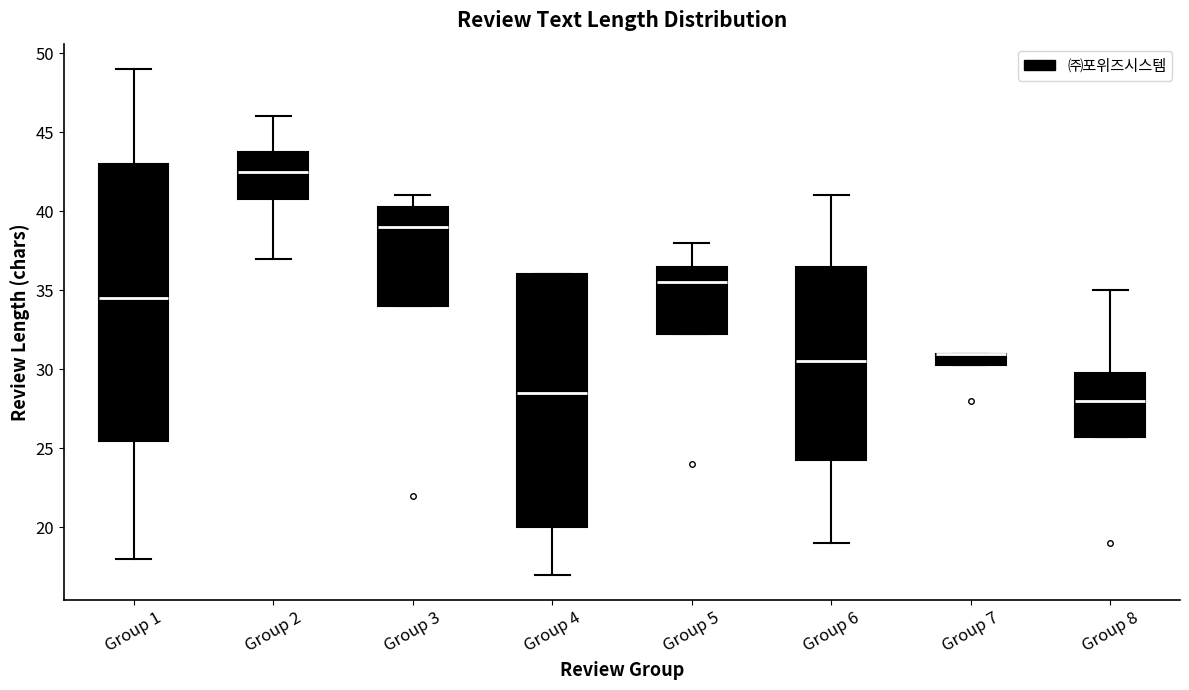

Reading left to right, transcribe this box plot: for each box, give where its median line is, the range the box spans, and where its two whiskers end, as read against the y-axis. The values are not printed on the chart, so give them approximately, as read against the axis.

Group 1: median 34.5, box 25.5 to 43.0, whiskers 18.0 to 49.0
Group 2: median 42.5, box 41.0 to 44.0, whiskers 37.0 to 46.0
Group 3: median 39.0, box 34.0 to 40.5, whiskers 34.0 to 41.0
Group 4: median 28.5, box 20.0 to 36.0, whiskers 17.0 to 36.0
Group 5: median 35.5, box 32.5 to 36.5, whiskers 32.5 to 38.0
Group 6: median 30.5, box 24.5 to 36.5, whiskers 19.0 to 41.0
Group 7: median 31.0 (drawn on the box's upper edge), box 30.5 to 31.0, whiskers 30.5 to 31.0
Group 8: median 28.0, box 26.0 to 30.0, whiskers 26.0 to 35.0